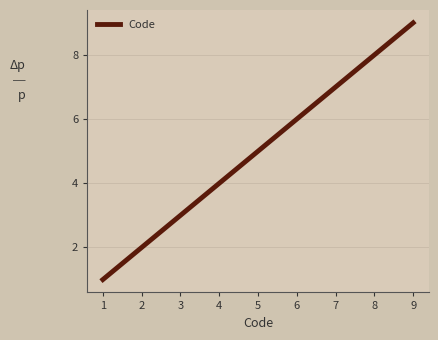

What is the minimum value shown in the chart?

1.0